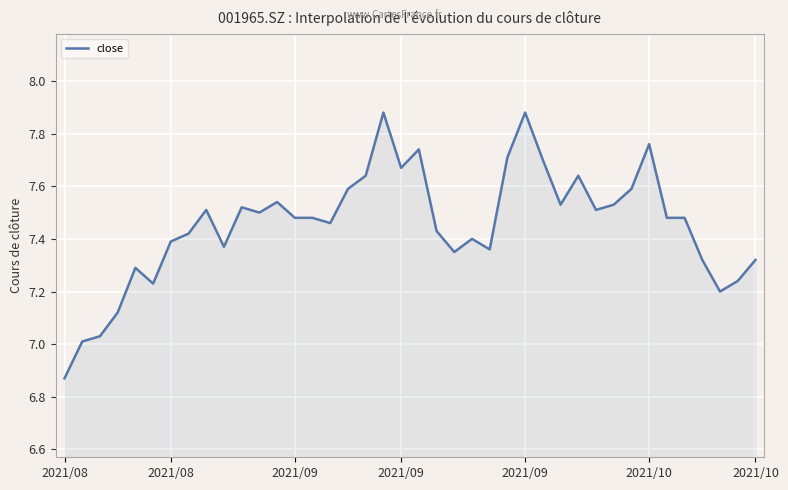

What is the difference between the maximum and minimum values?

1.0